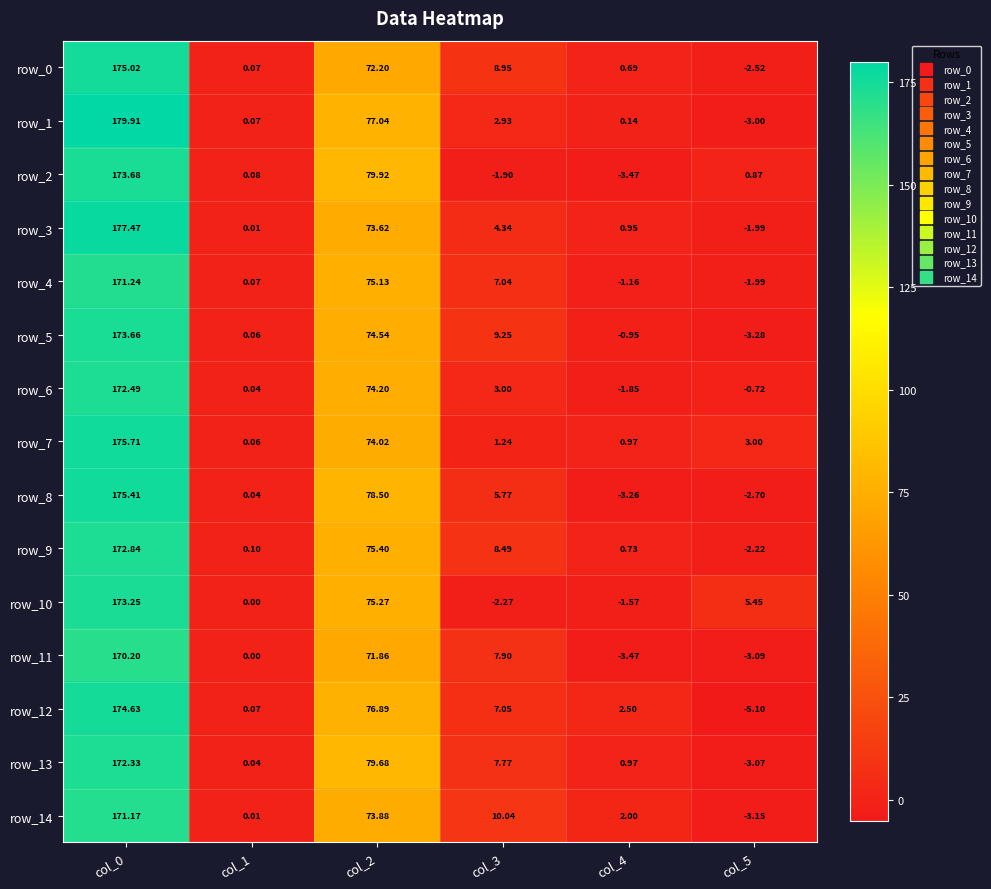

How many positive values does the row_9 series have?

5